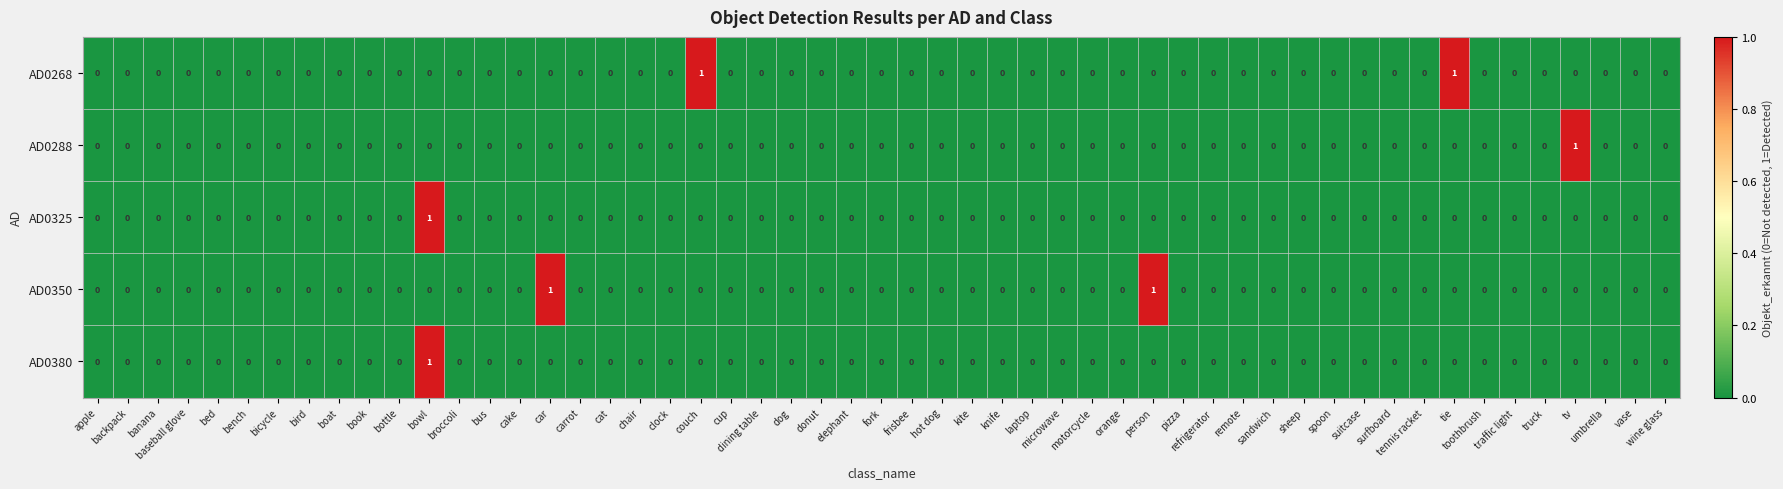

What is the difference between the second highest and minimum values in the AD0268 series?

1